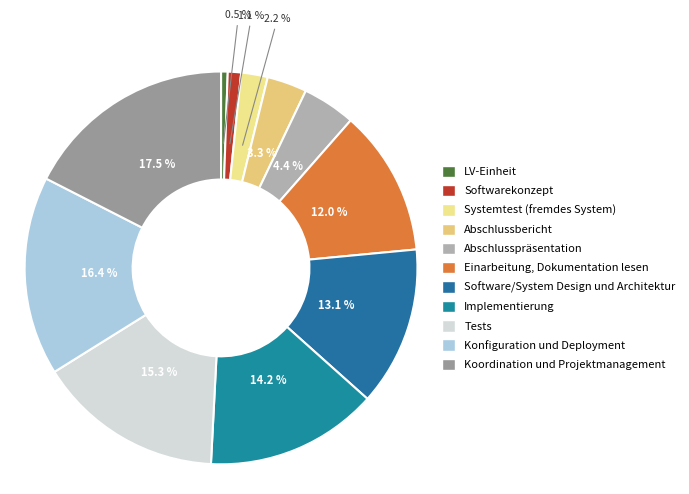

Is it true that Einarbeitung, Dokumentation lesen is 12% of the pie?

True